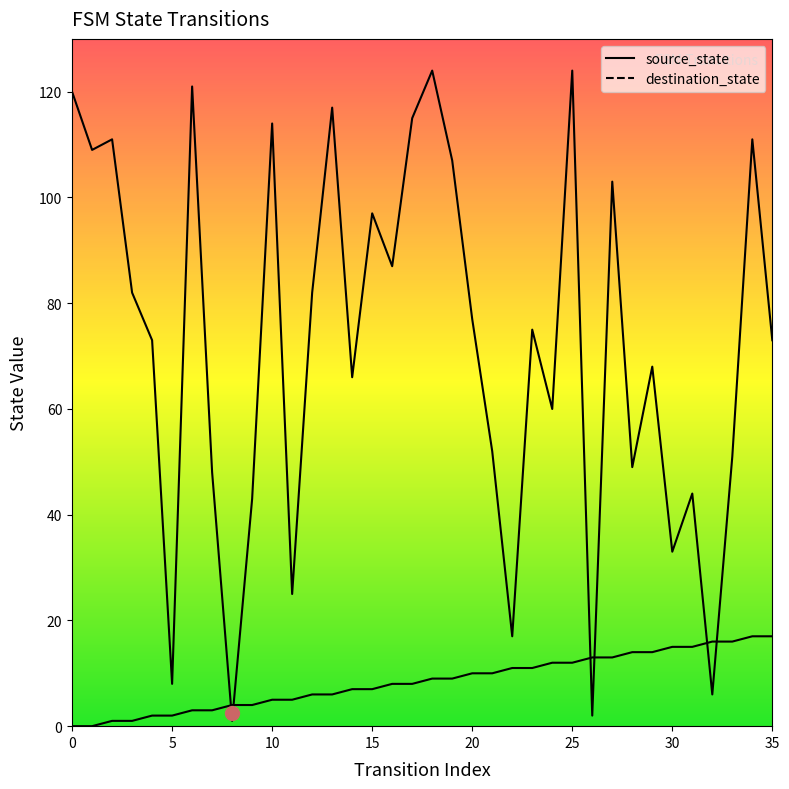

Does the chart have visible grid lines?

No